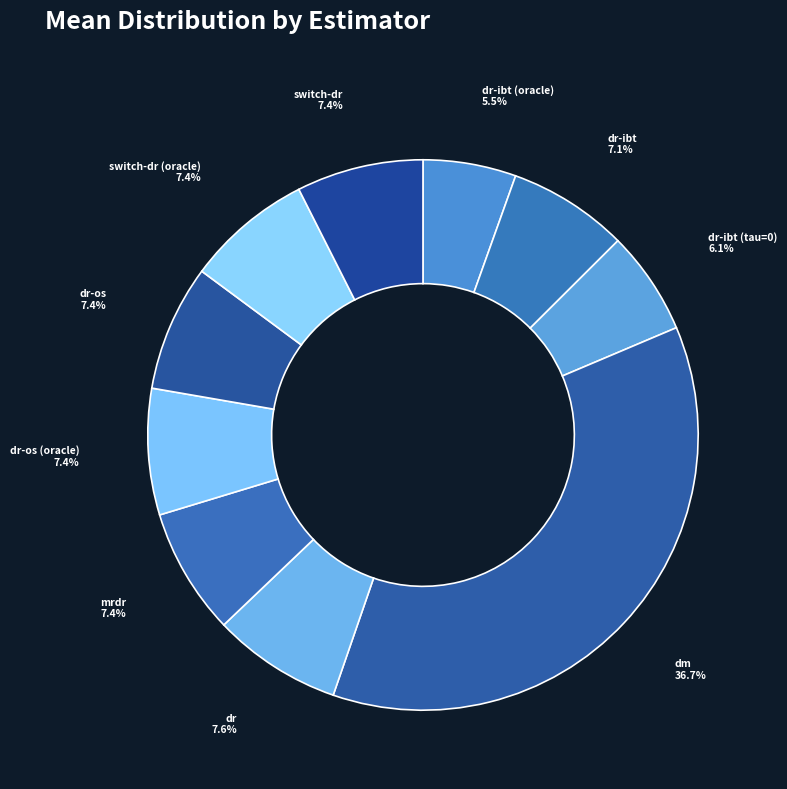

Count the number of slices in the pie.

10